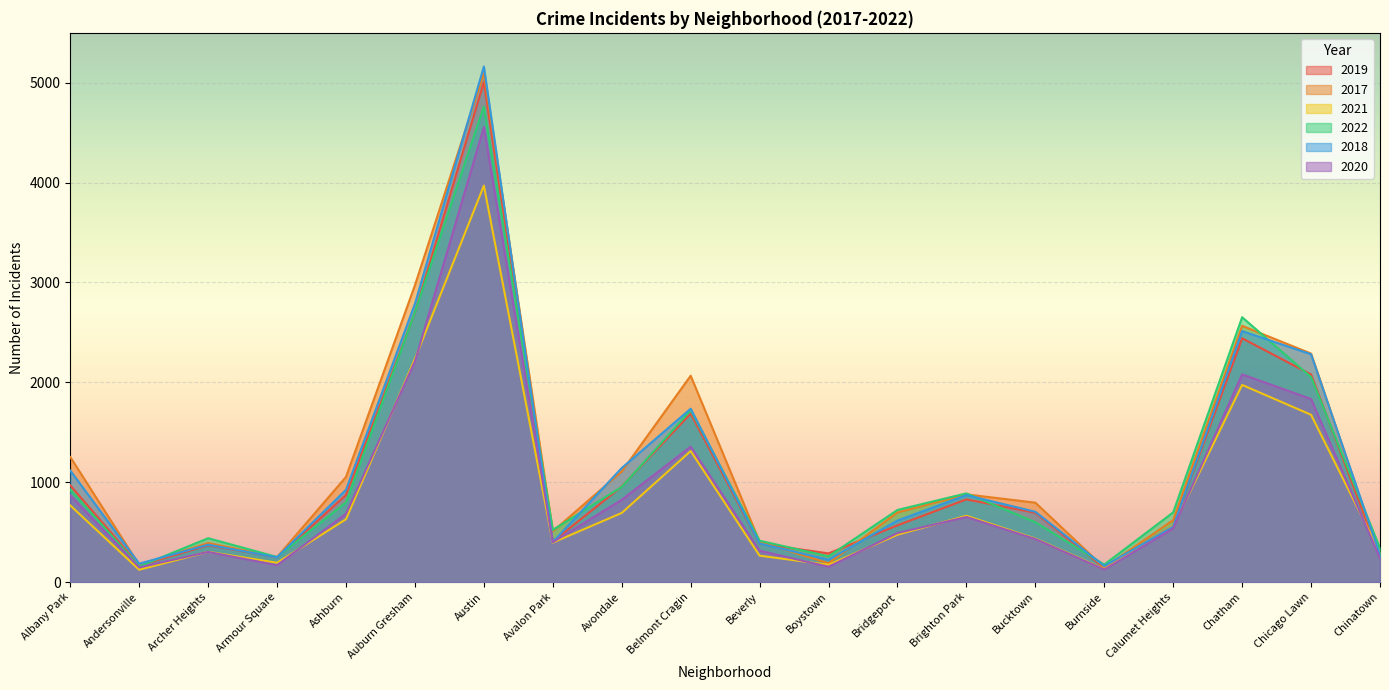

Does the chart display data point markers on the line(s)?

No